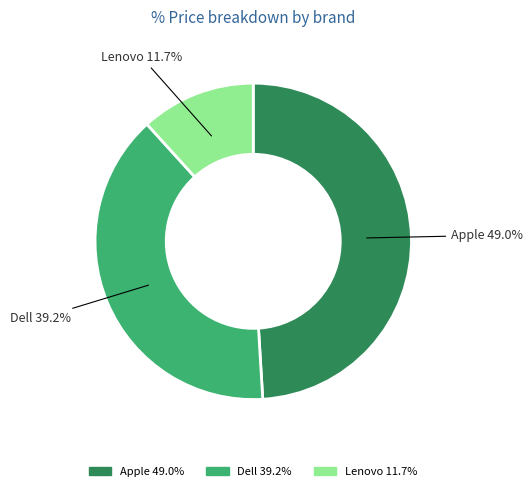

Is it true that Lenovo is 12% of the pie?

True